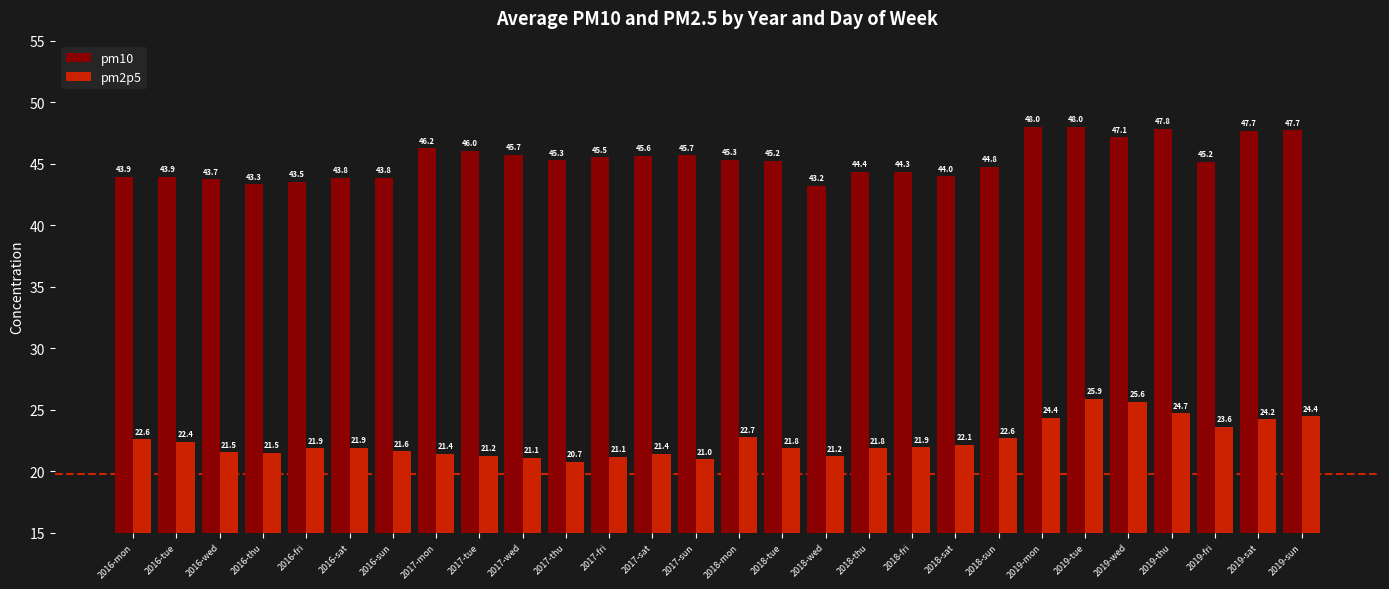

What is the difference between the highest and lowest values at 2017-sun?

24.7